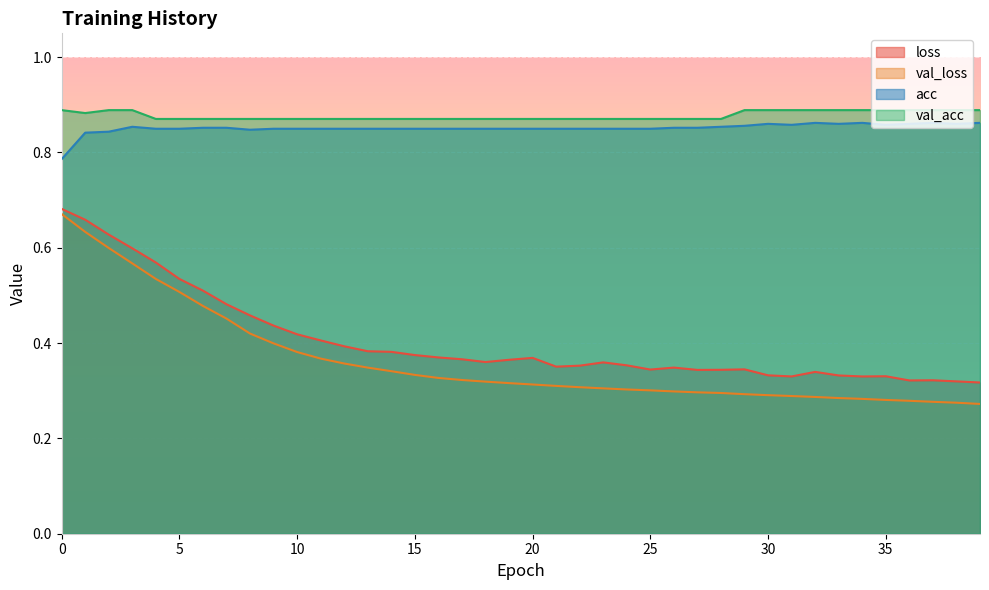

Which series has the largest range (max minus min)?

val_loss